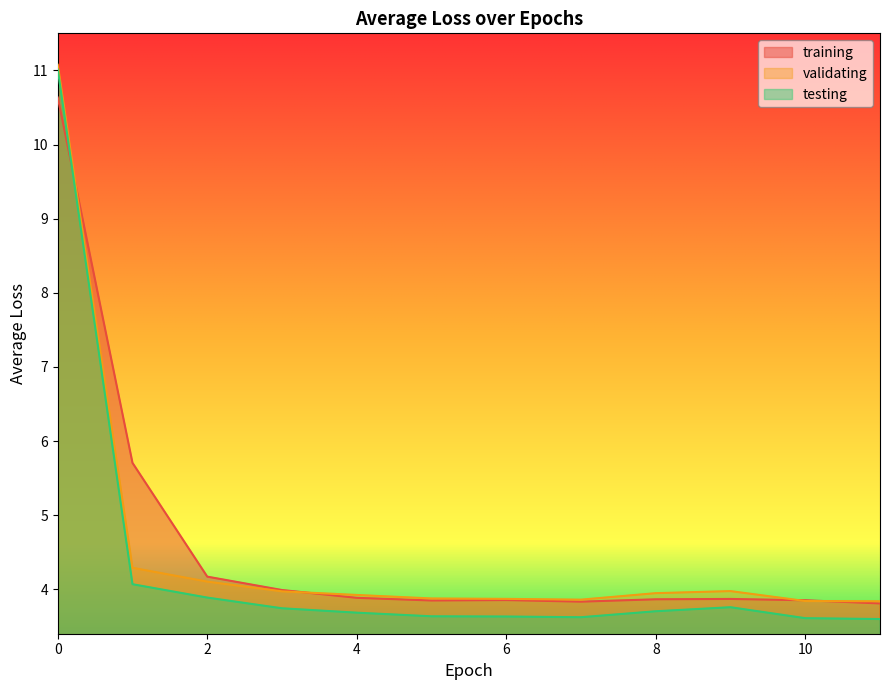

What is the minimum value for testing?

3.6